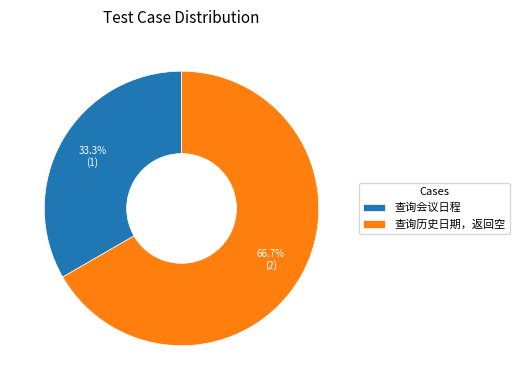

Does any single category account for the majority?

Yes